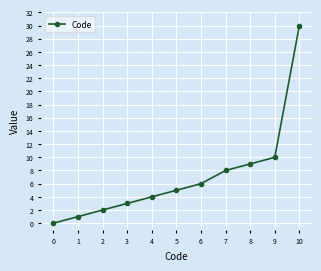

What is the change in value from 8 to 10?

+21